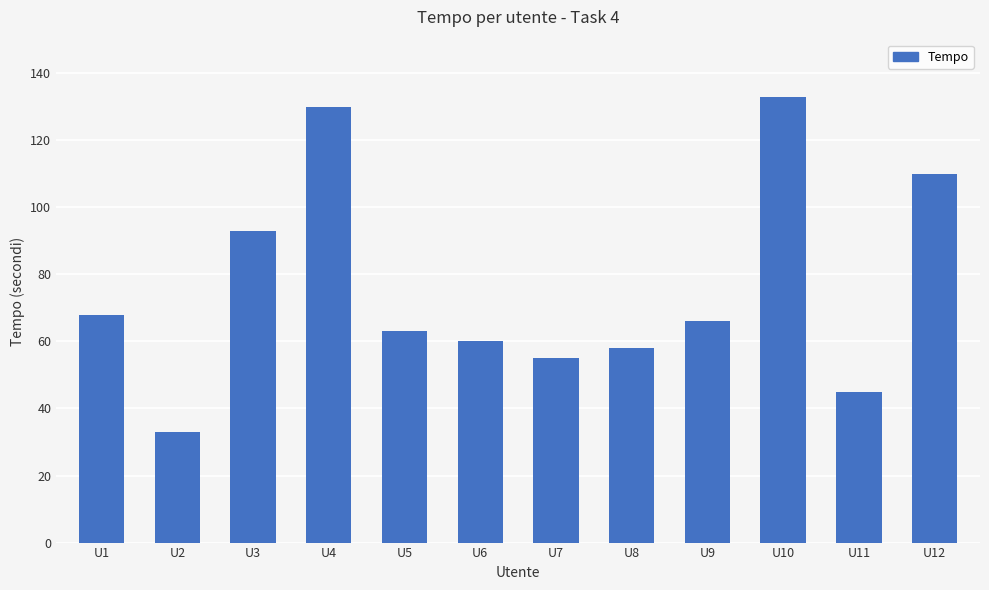

Reading left to right, transcribe all the data shown in this chart.

68	33	93	130	63	60	55	58	66	133	45	110